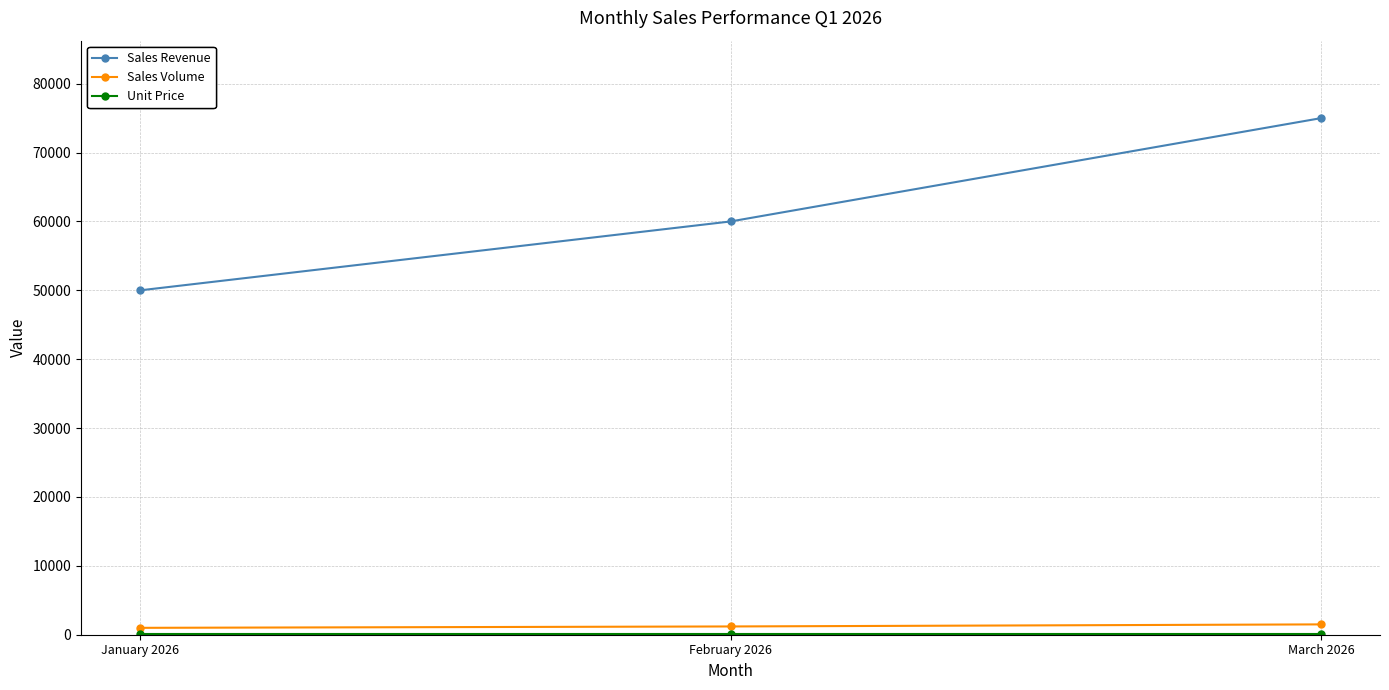

What is the minimum value shown in the chart?

50